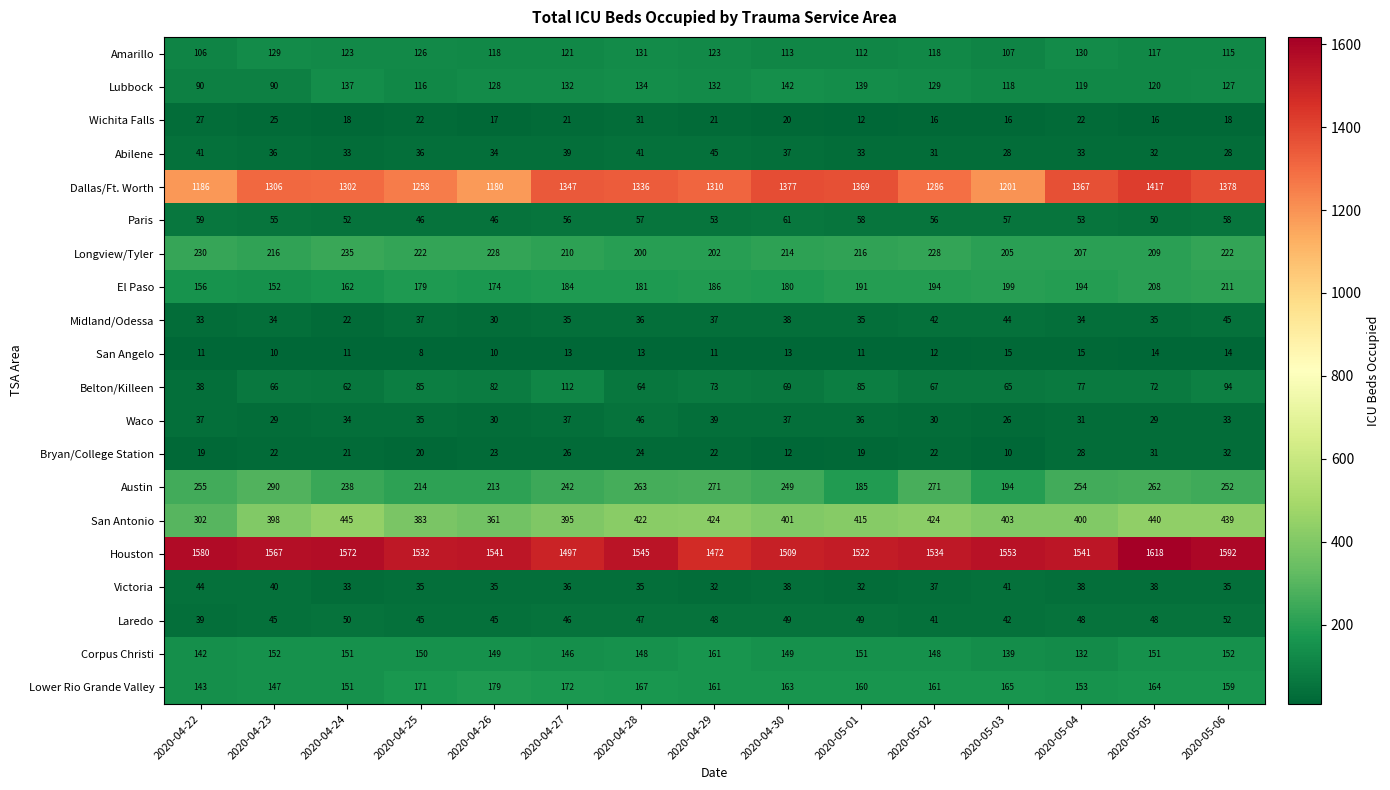

At which category is the sum across all series the highest?

2020-05-05